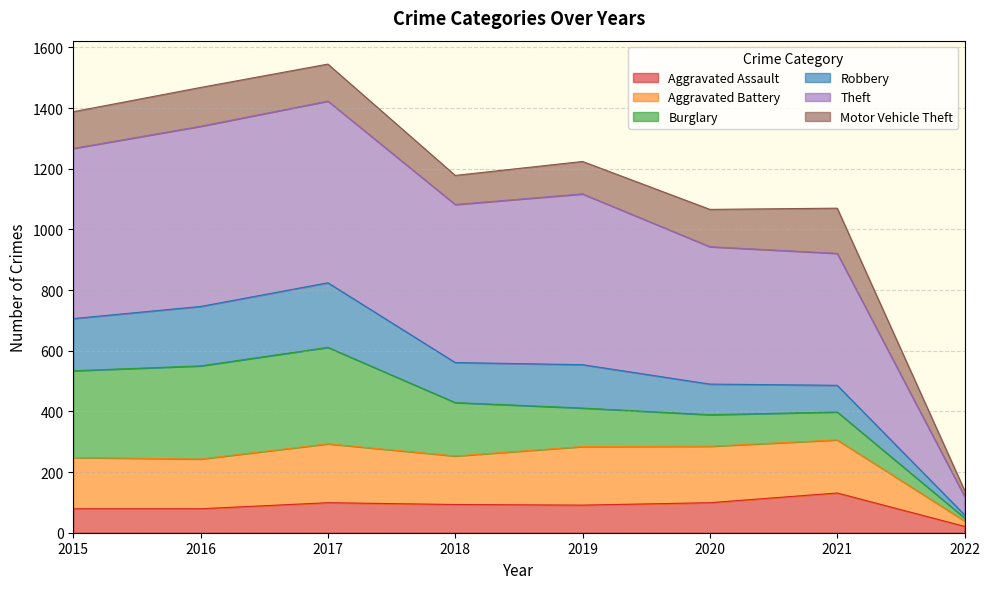

What is the maximum value for Aggravated Assault?

131